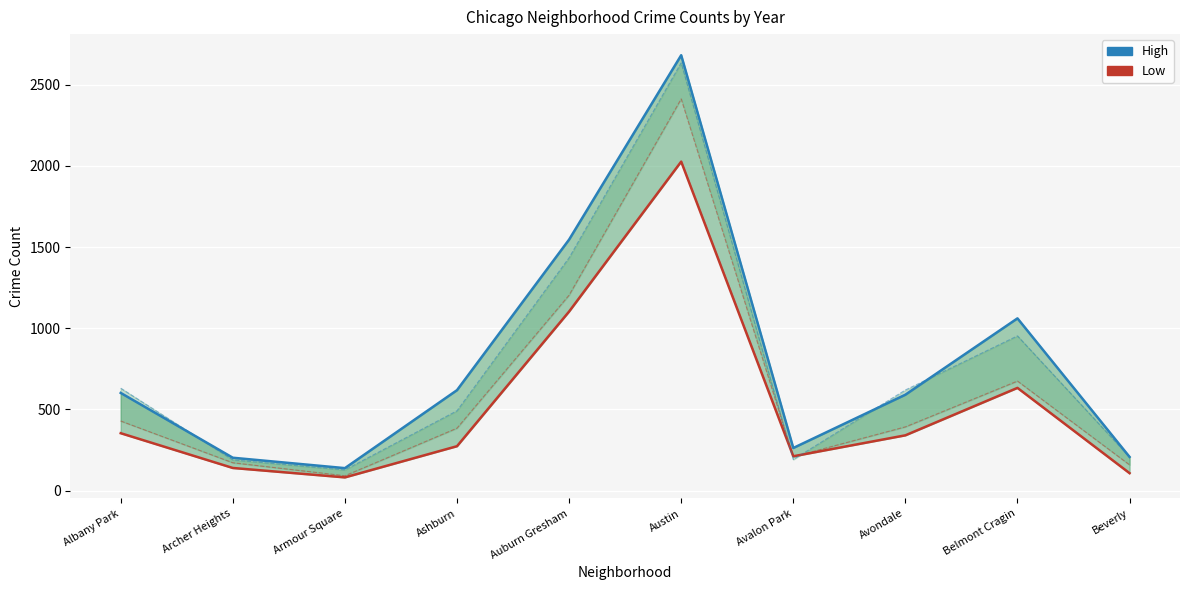

Does the chart display data point markers on the line(s)?

No